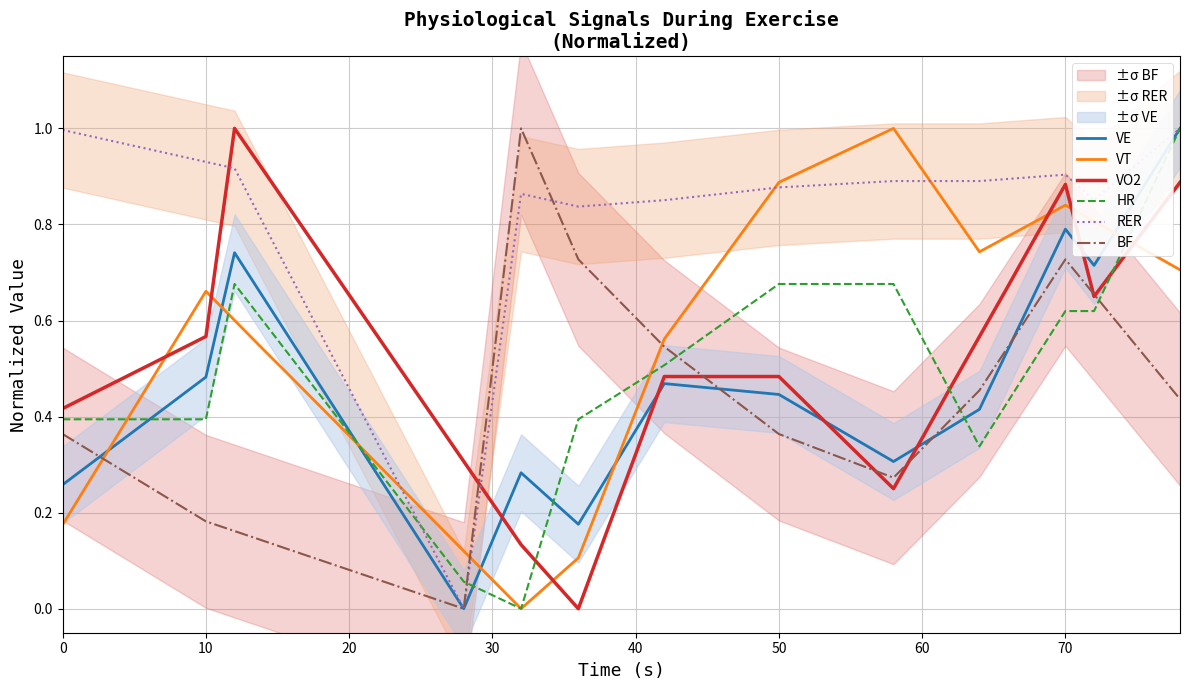

Which series ends up on top after the final intersection of VT and BF?

VT